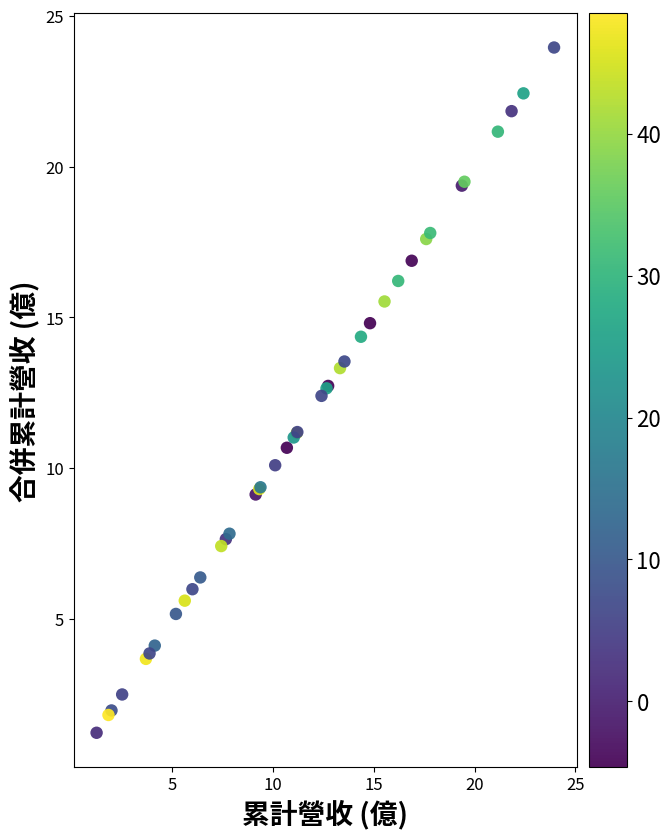

What Y value in the scatter plot is closest to 12?

12.4